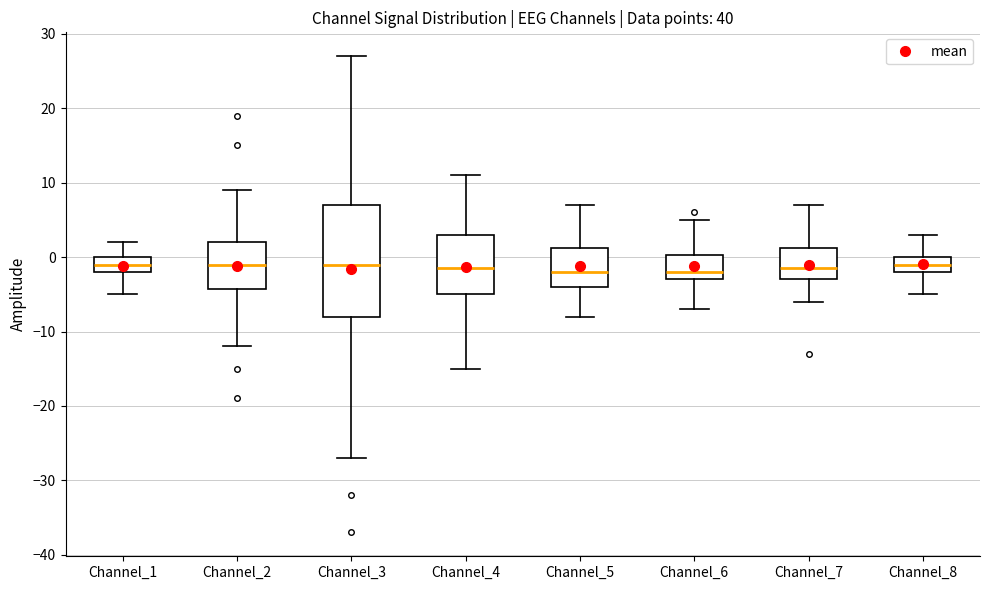

Where does the median line of the box for Channel_6 sit on the y-axis? The values are not printed on the chart, so give them approximately, as read against the axis.

-2